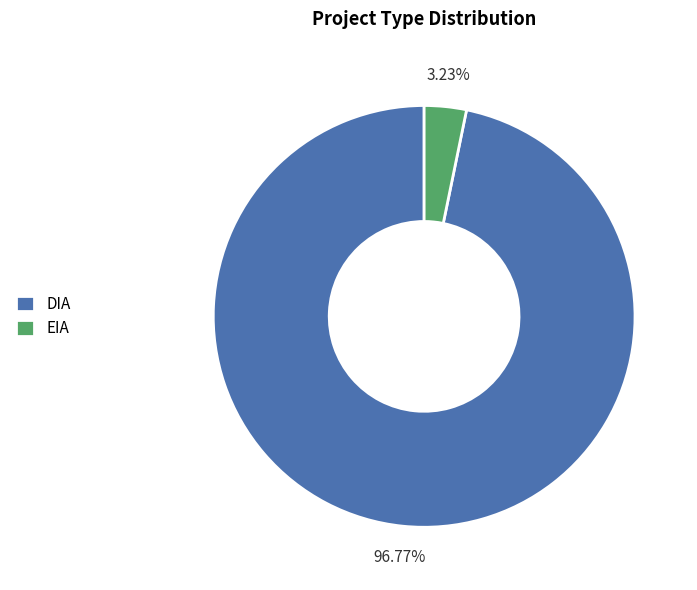

What is the ratio of the value at DIA to the value at EIA?

30.0